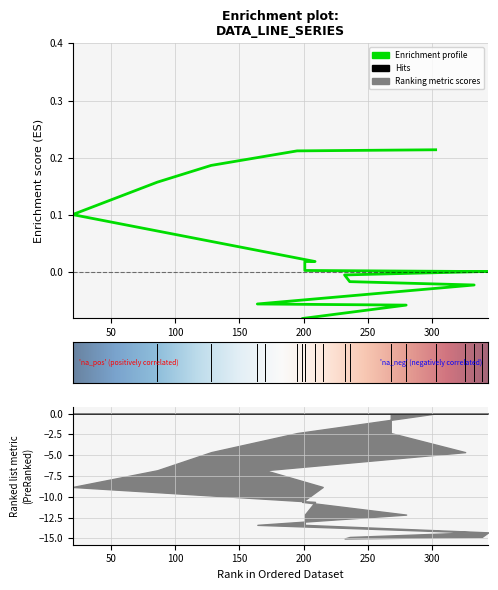

How many series are shown in this chart?

1